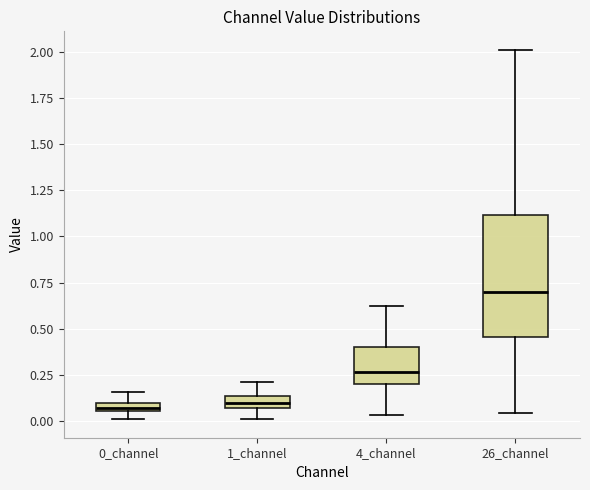

Which box is the tallest, from its lower edge to its upper edge?

26_channel